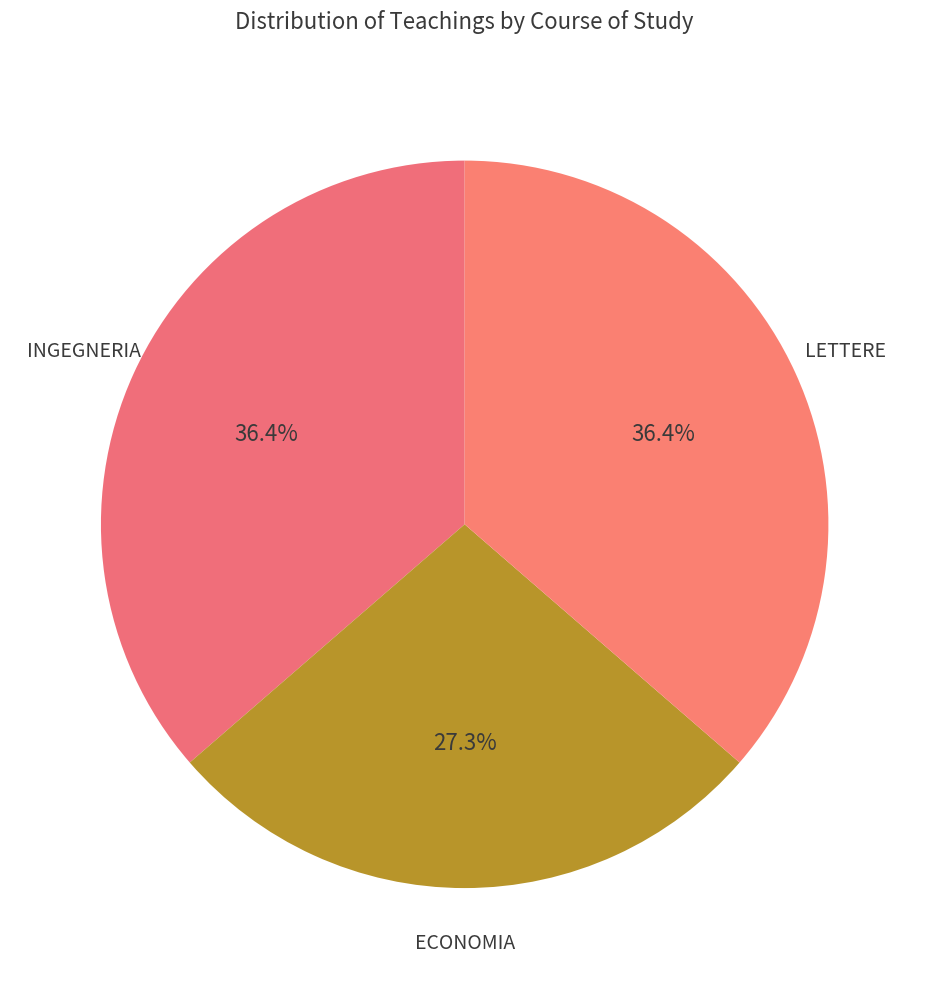

To the nearest percent, what is the difference between the largest and smallest slice percentages?

9%